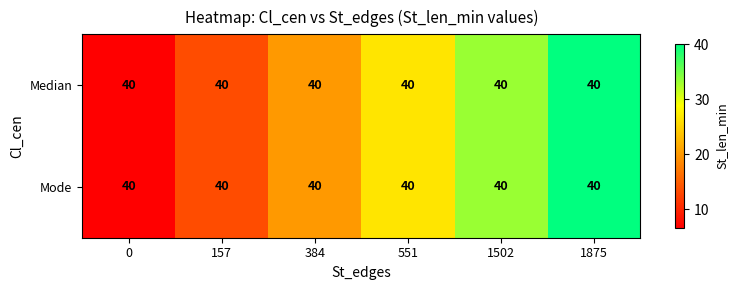

At how many categories does at least one series exceed 28?

2